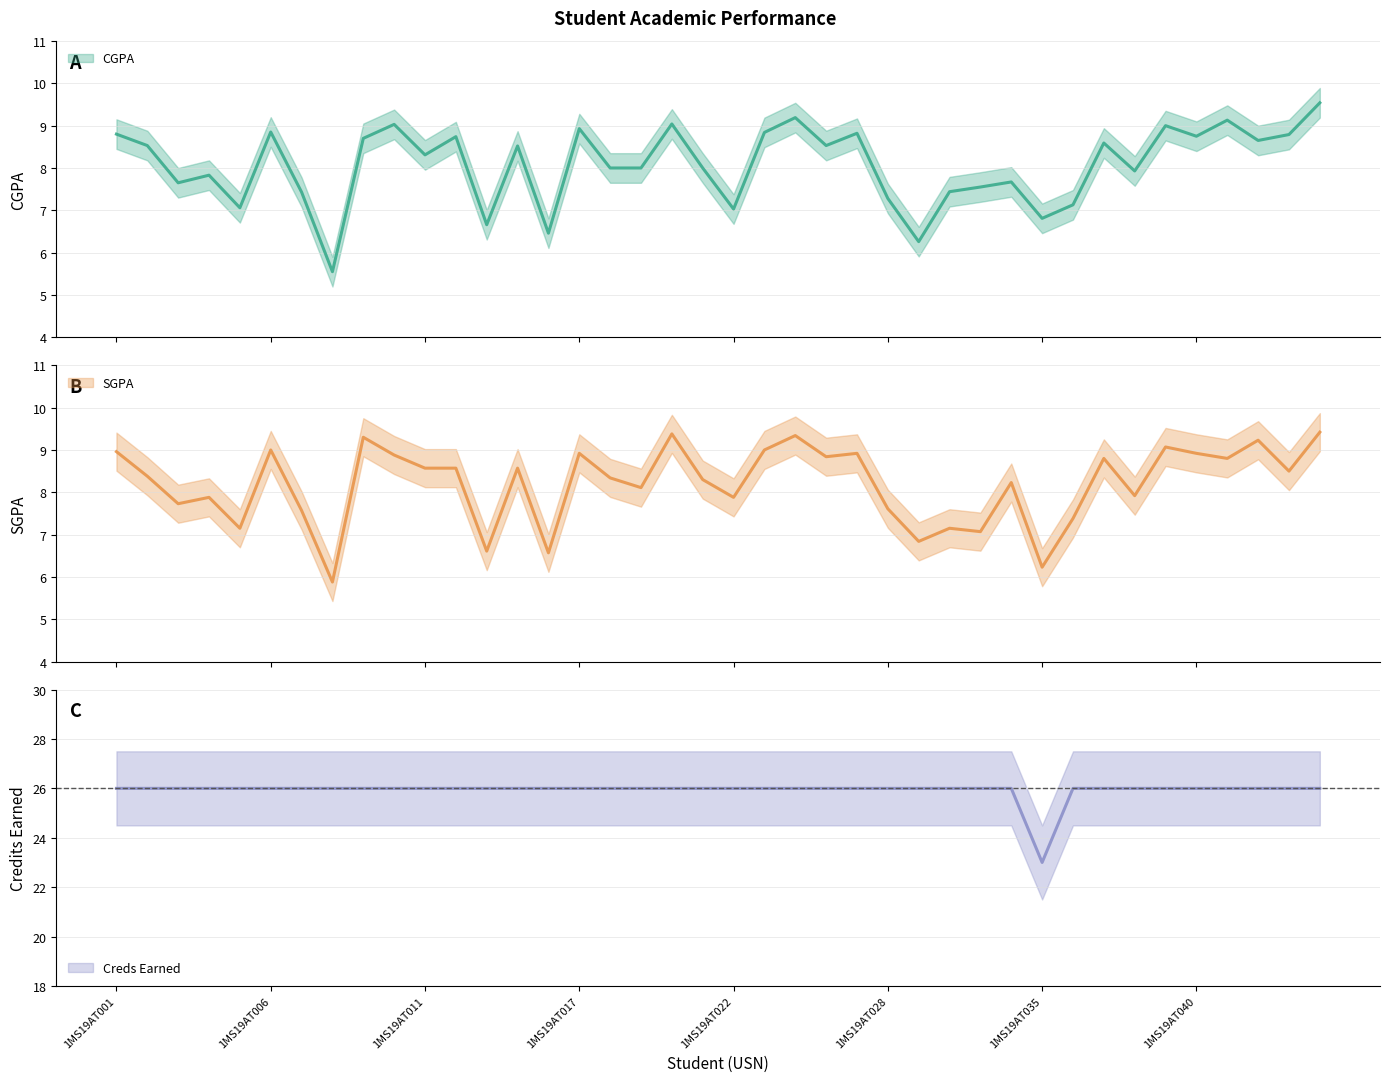

True or false: CGPA and Creds Earned intersect in this chart.

False